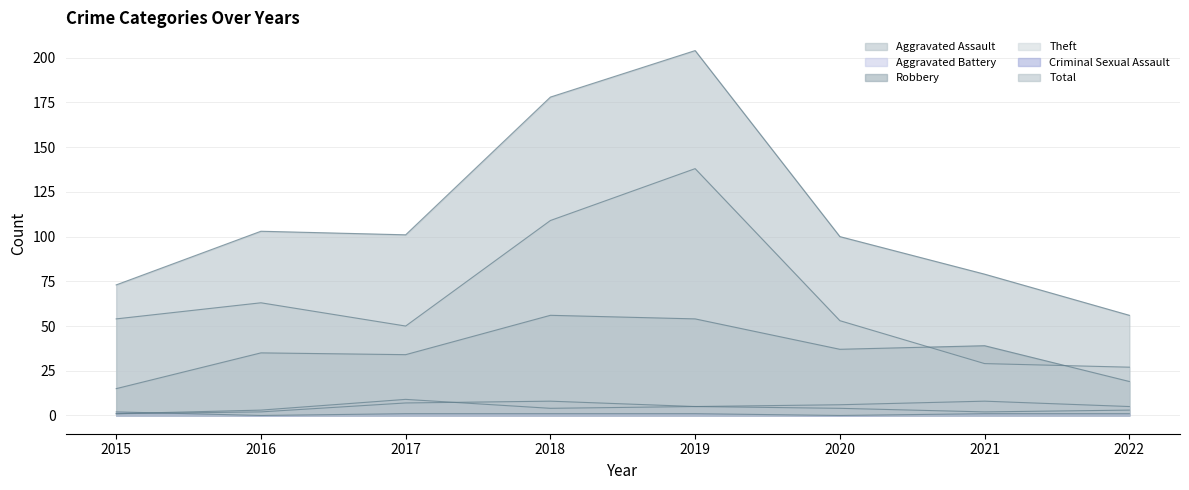

At 2020, list the series in order from smallest to largest.

Criminal Sexual Assault, Aggravated Assault, Aggravated Battery, Robbery, Theft, Total